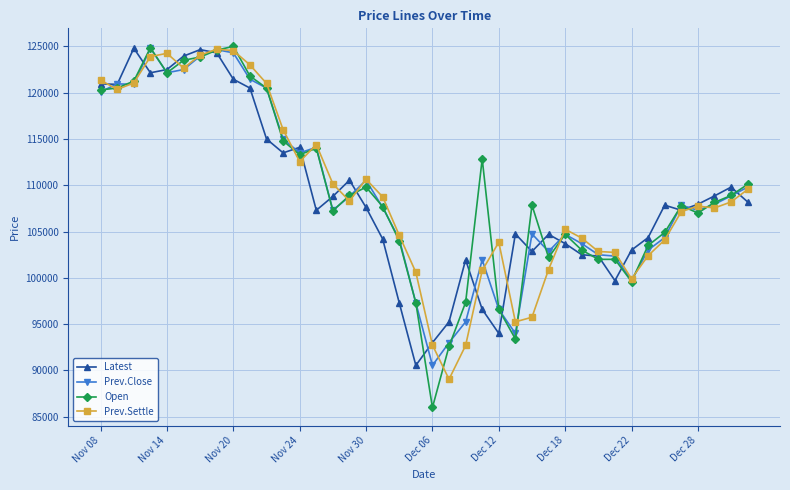

What is the value of the Prev.Close point at the 20th from the left?

97300